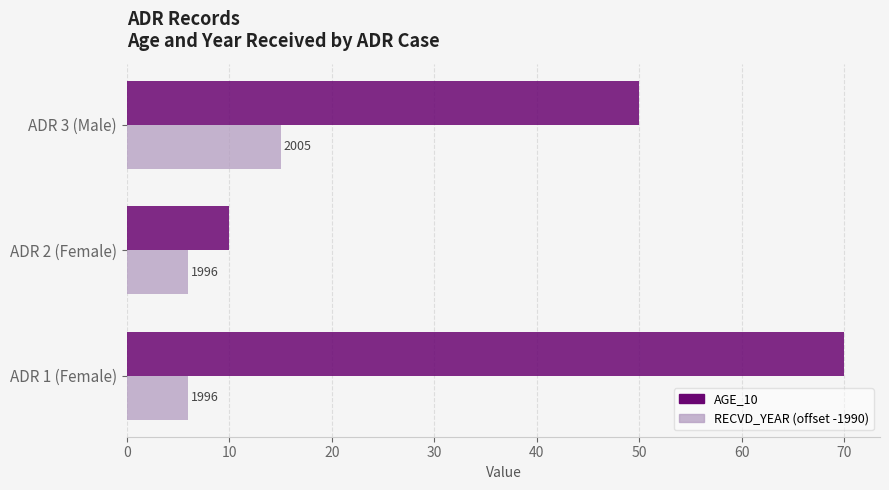

What are all the series names shown in the legend?

AGE_10, RECVD_YEAR (offset -1990)